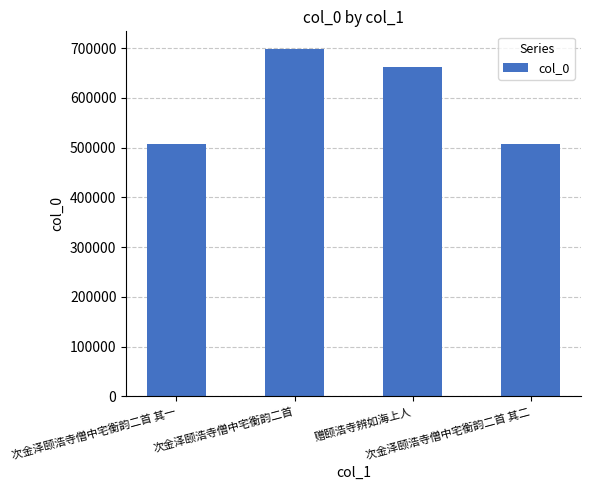

Are the bars horizontal?

No